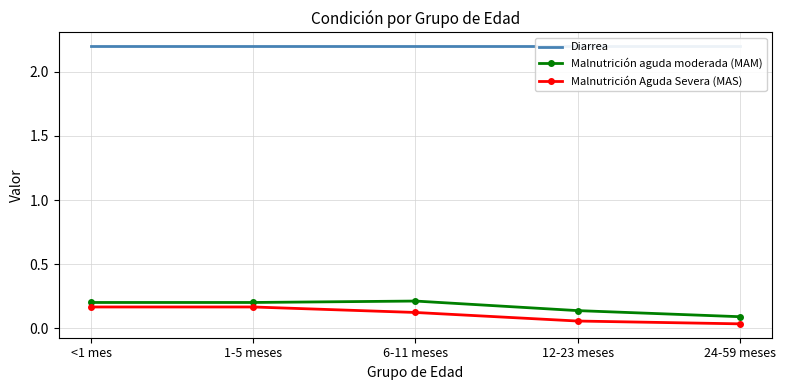

What is the minimum value for Diarrea?

2.2